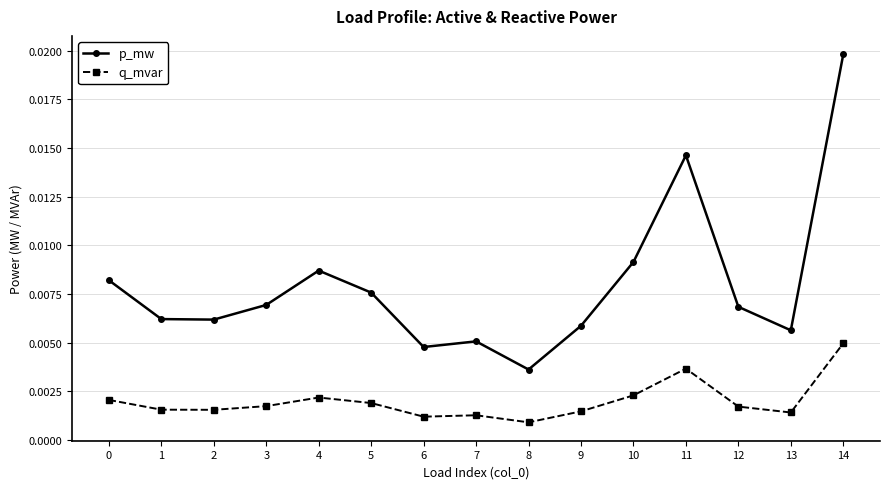

Rank the series by their maximum value, from highest to lowest.

p_mw, q_mvar